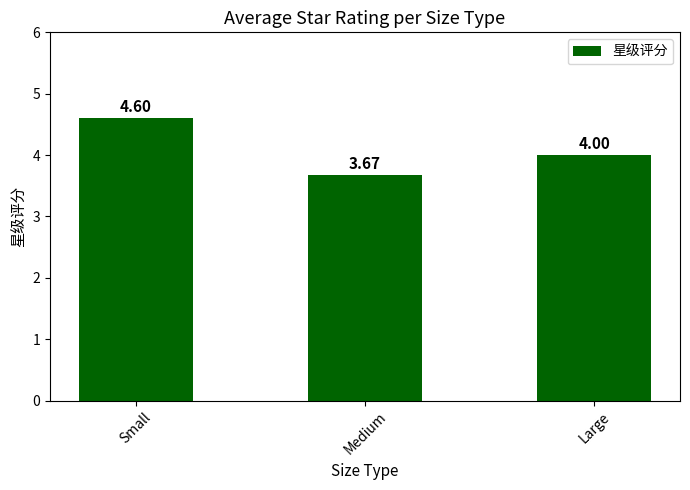

What is the sum of the values at Small and Large?

8.6